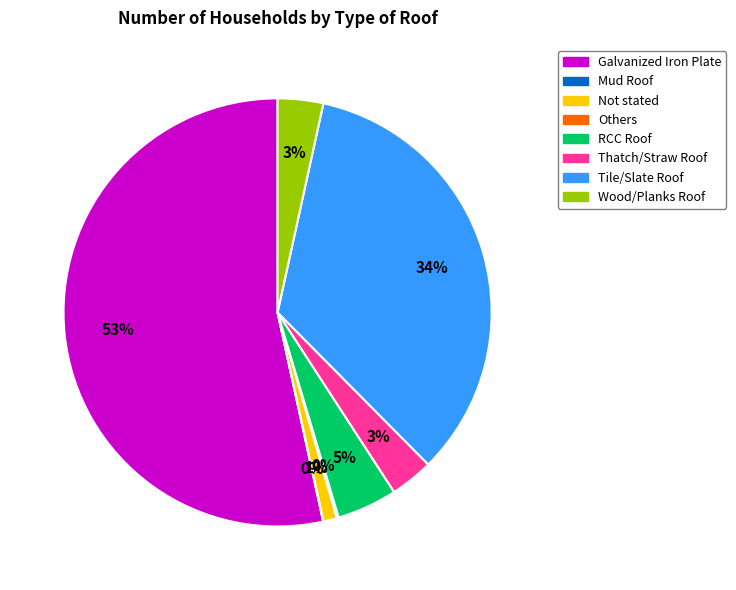

To the nearest percent, what is the combined percentage of Galvanized Iron Plate and Wood/Planks Roof?

57%